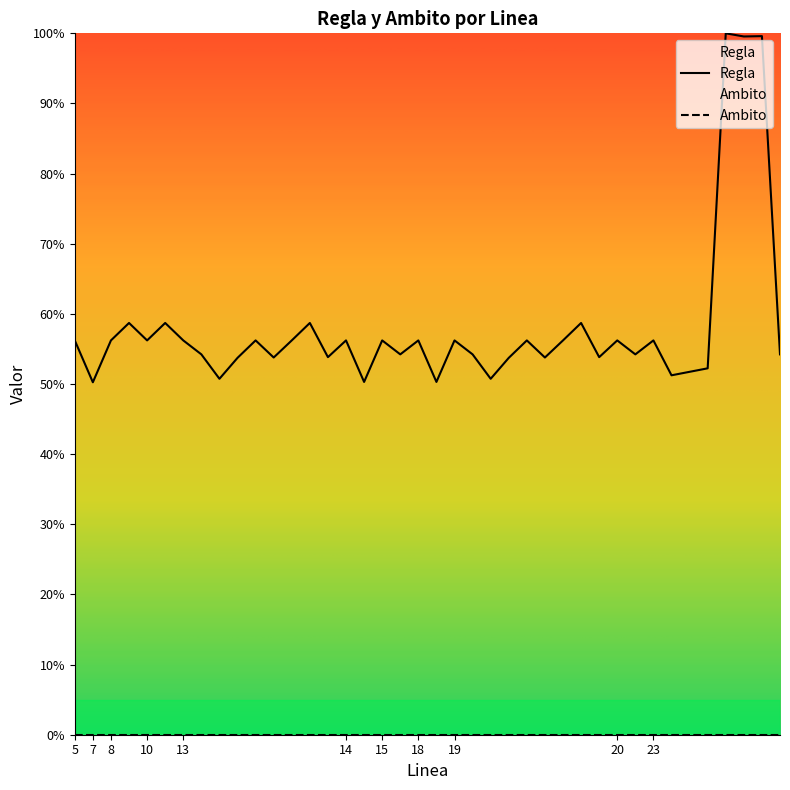

What is the highest value of the Regla series?

100.0